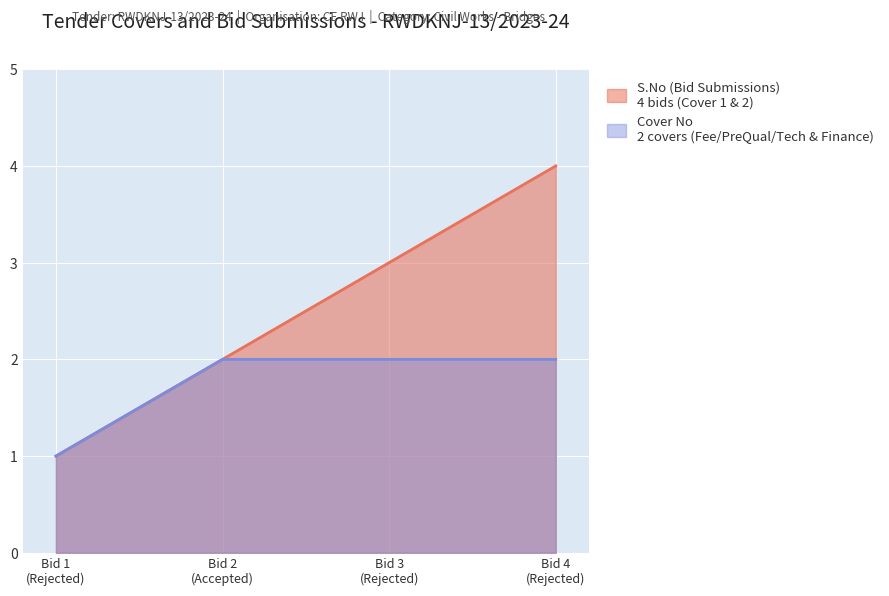

Which category has the lowest value across all series?

Bid 1
(Rejected)